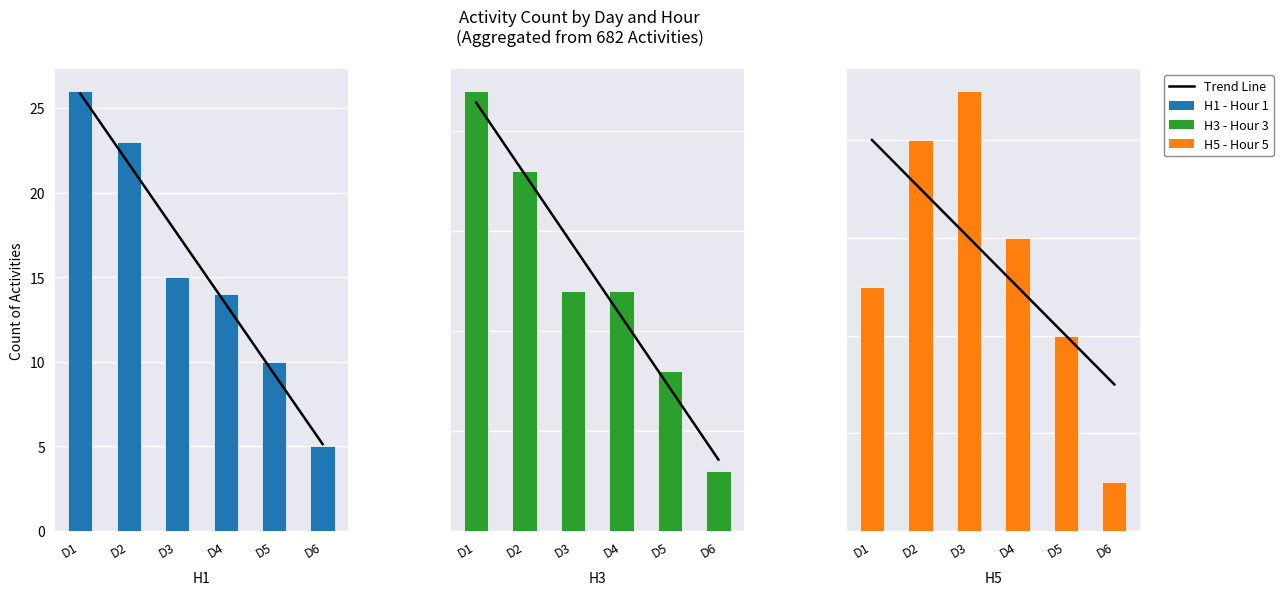

Rank the categories by Trend Line value from highest to lowest.

D1, D2, D3, D4, D5, D6